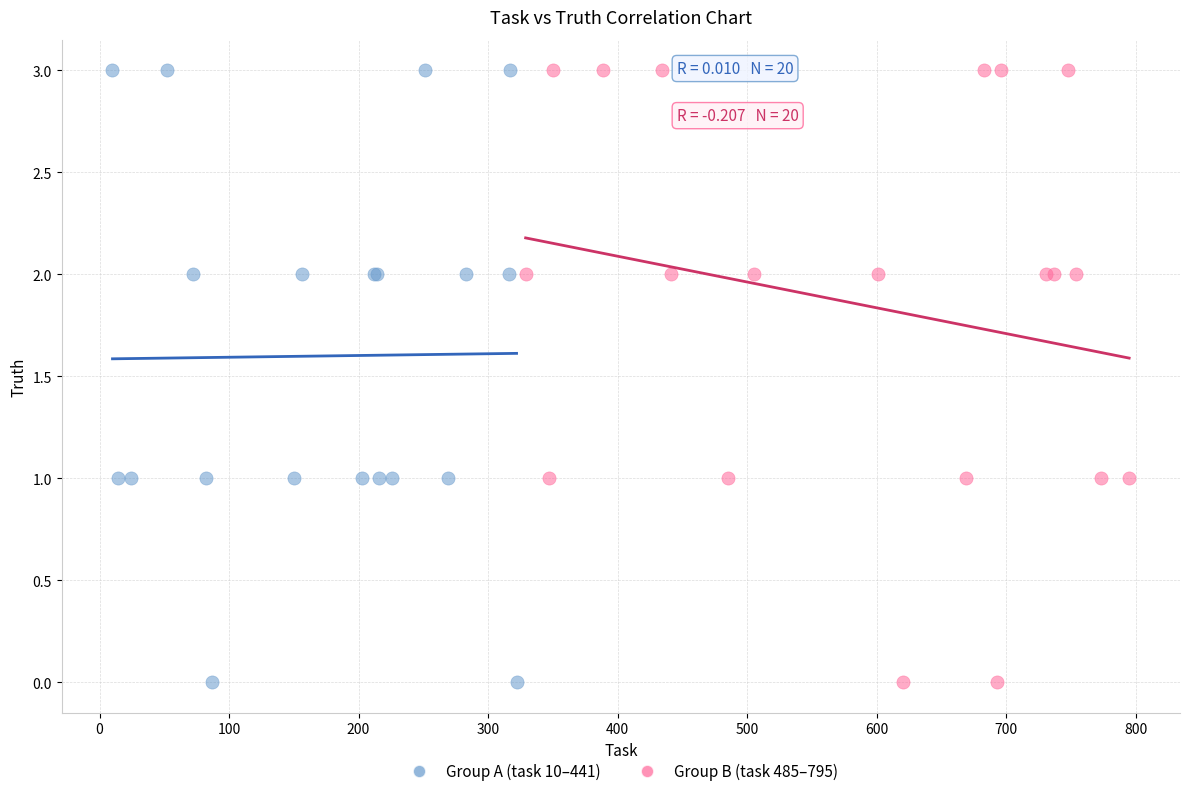

What are all the series names shown in the legend?

Group A (task 10–441), Group B (task 485–795)